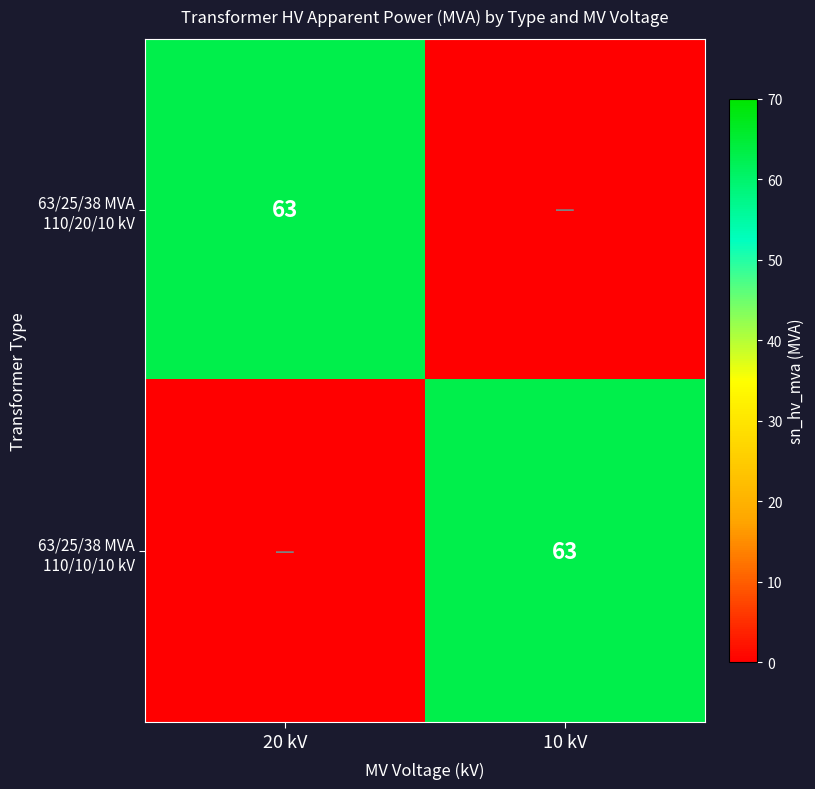

How many distinct data groups are displayed?

2